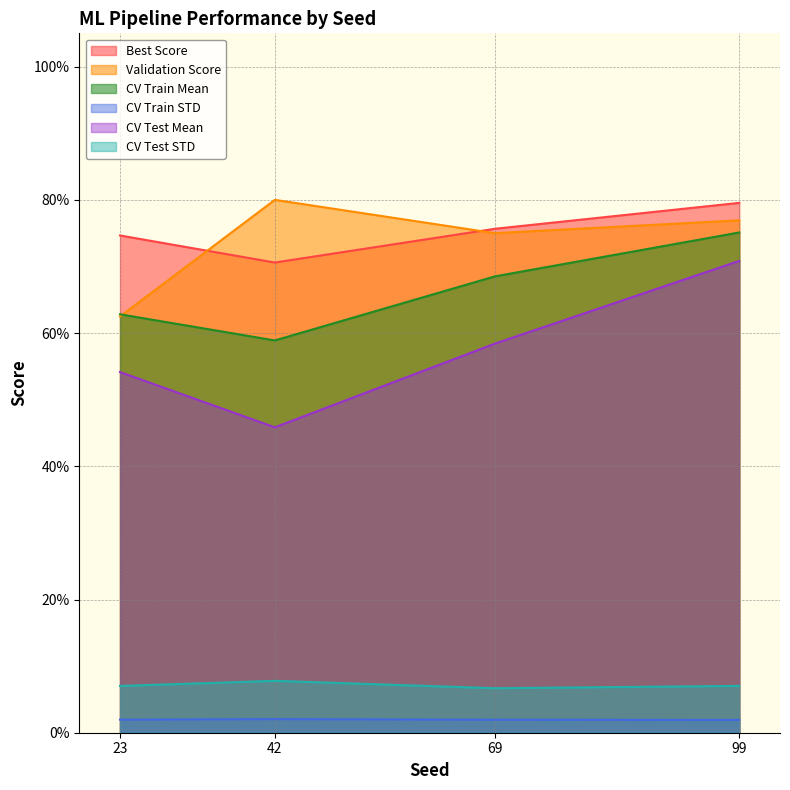

What is the total value across all series at 23?

2.6